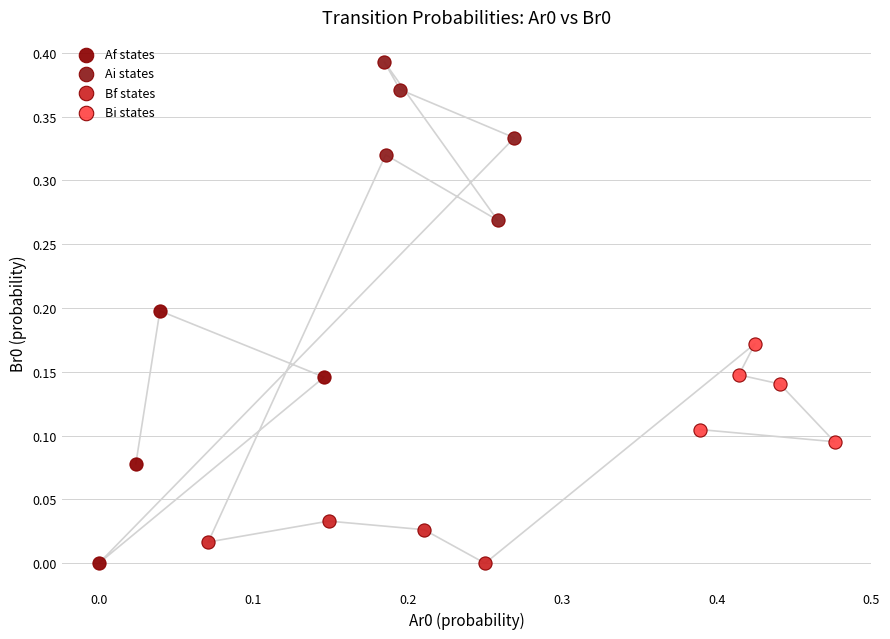

Which series reaches the maximum Y coordinate?

Ai states